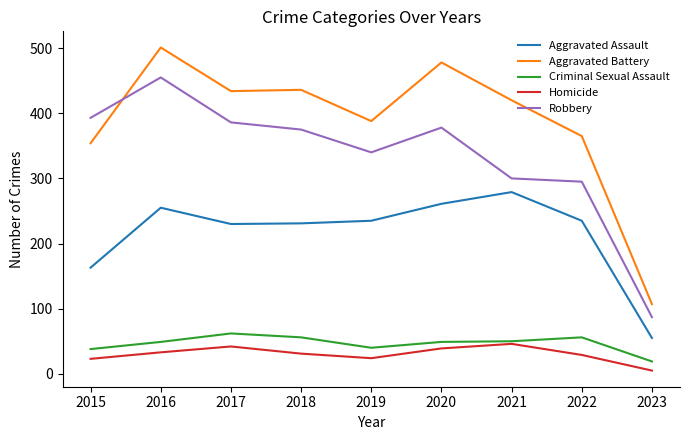

What is the highest value of the Robbery series?

455